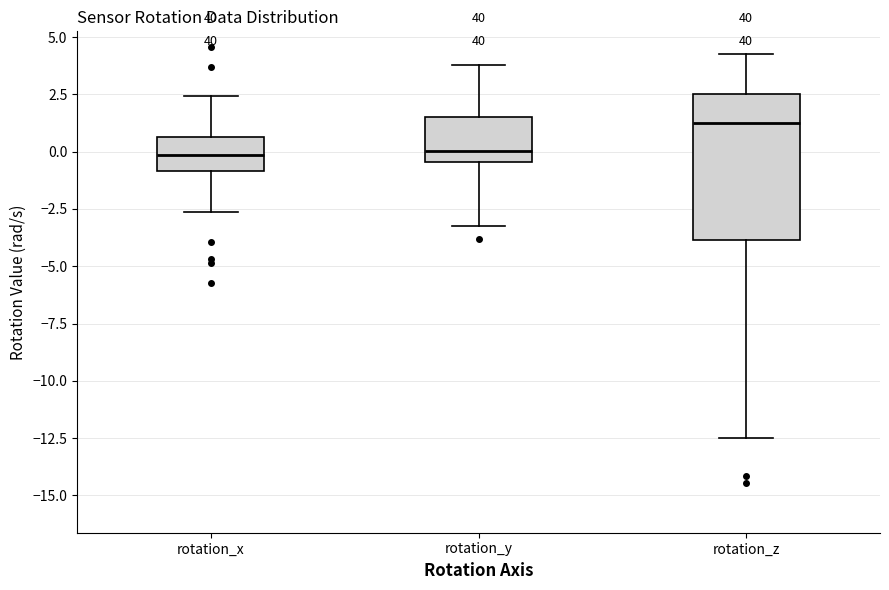

Which box has the highest median line?

rotation_z